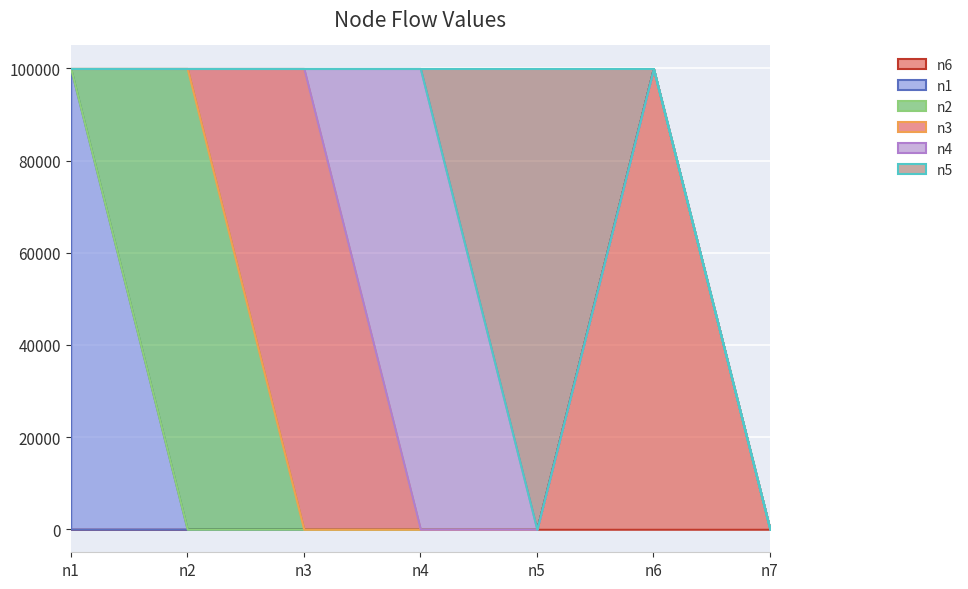

What is the spread (max minus min) of values at n3?

100000.0